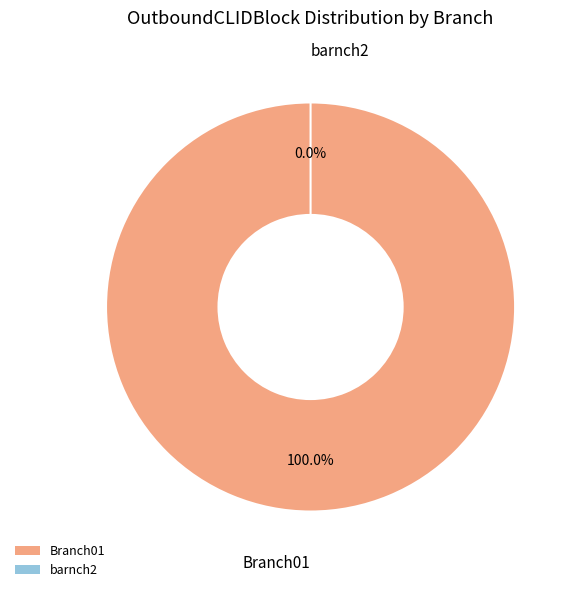

To the nearest percent, what is the difference between the largest and smallest slice percentages?

100%